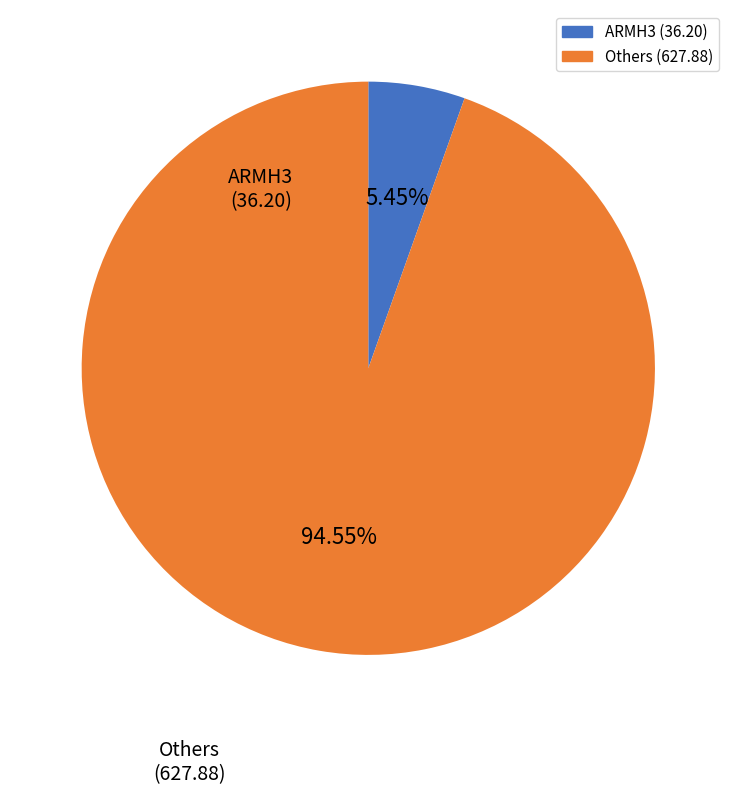

Is there a majority slice in this chart?

Yes